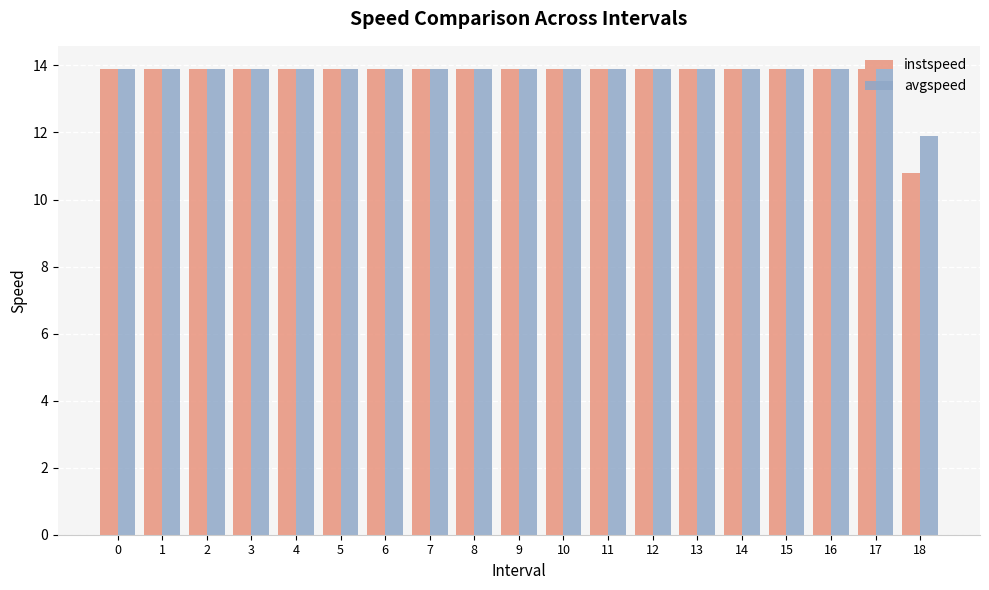

What is the average value of the instspeed series?

13.7